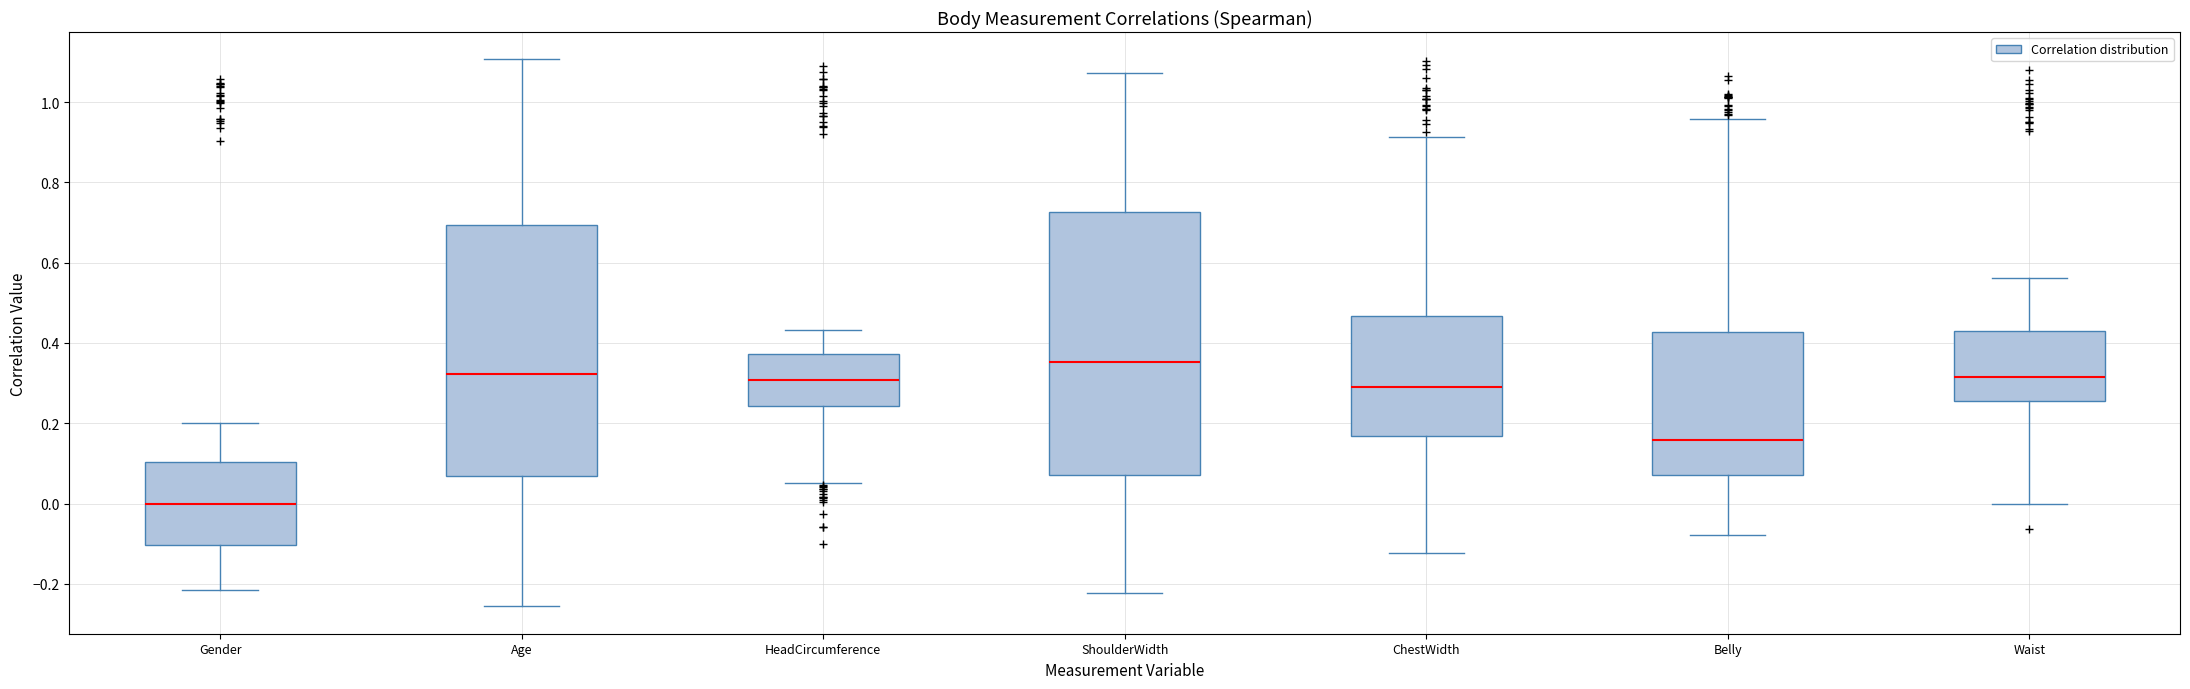

Reading left to right, transcribe this box plot: for each box, give where its median line is, the range the box spans, and where its two whiskers end, as read against the y-axis. The values are not printed on the chart, so give them approximately, as read against the axis.

Gender: median 0.00, box -0.10 to 0.10, whiskers -0.22 to 0.20
Age: median 0.32, box 0.06 to 0.70, whiskers -0.26 to 1.10
HeadCircumference: median 0.30, box 0.24 to 0.38, whiskers 0.06 to 0.44
ShoulderWidth: median 0.36, box 0.08 to 0.72, whiskers -0.22 to 1.08
ChestWidth: median 0.28, box 0.16 to 0.46, whiskers -0.12 to 0.92
Belly: median 0.16, box 0.08 to 0.42, whiskers -0.08 to 0.96
Waist: median 0.32, box 0.26 to 0.44, whiskers 0.00 to 0.56